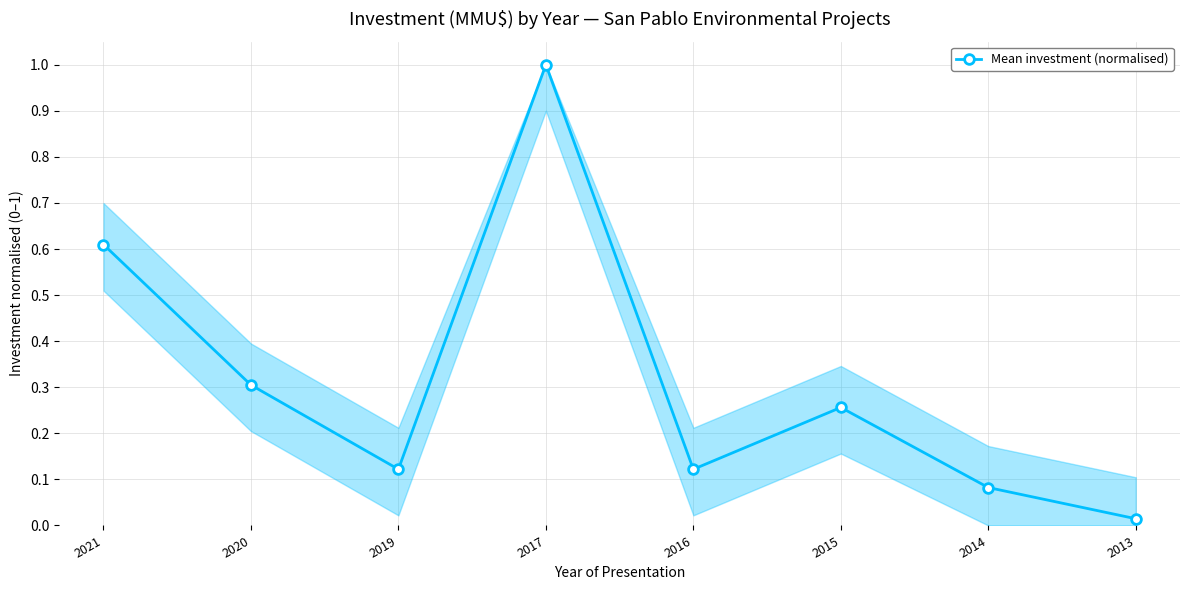

Which category has the highest value across all series?

2017